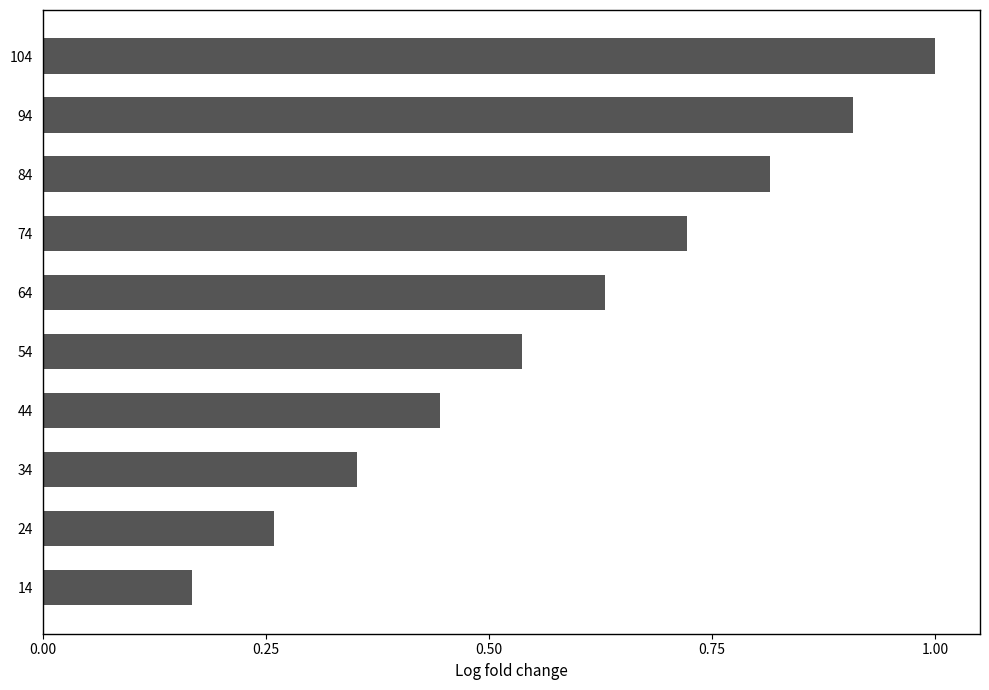

Are the bars grouped side by side (vs. stacked)?

No